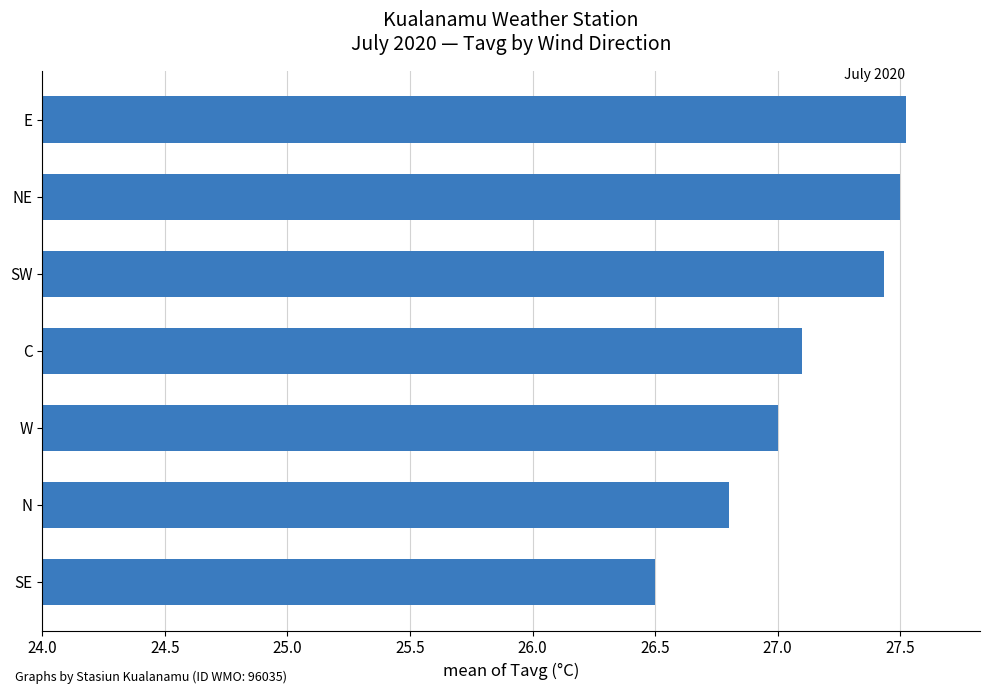

What is the approximate value at E?

27.5